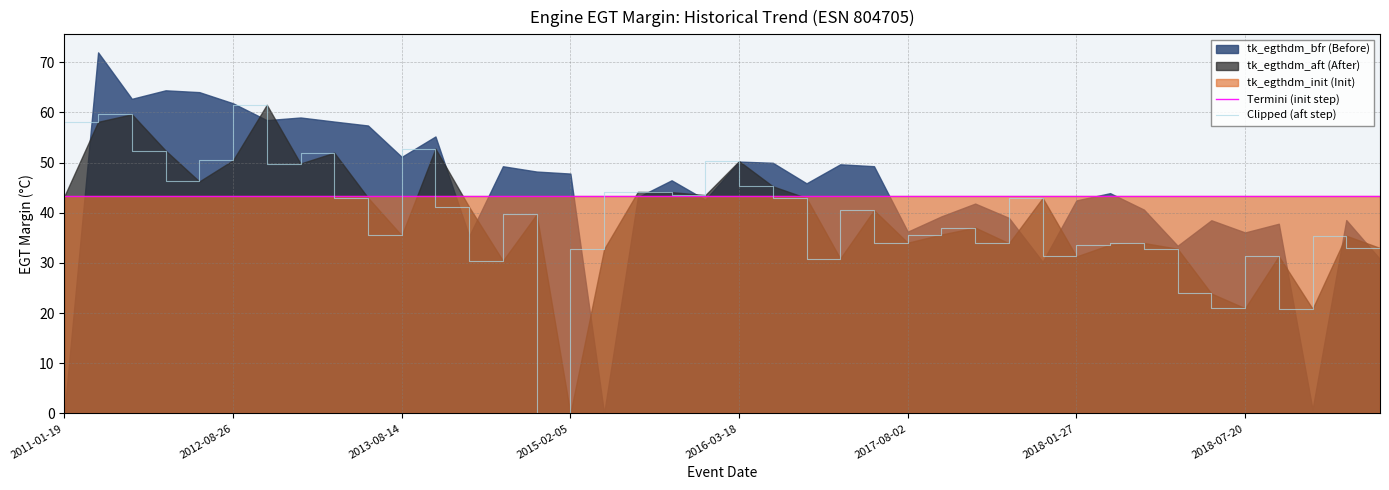

What is the maximum value for Termini (init step)?

43.3